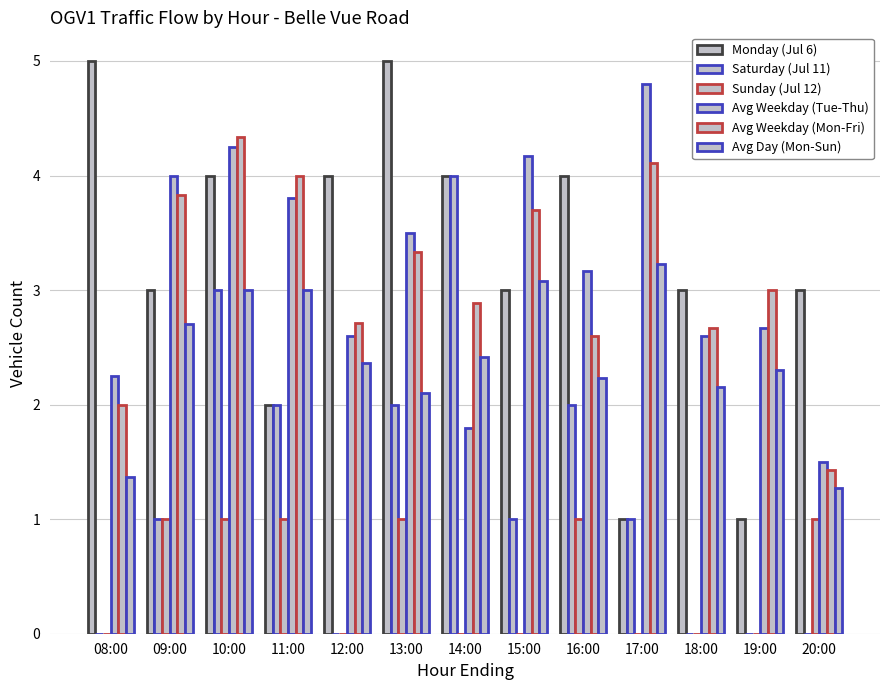

Are the bars horizontal?

No